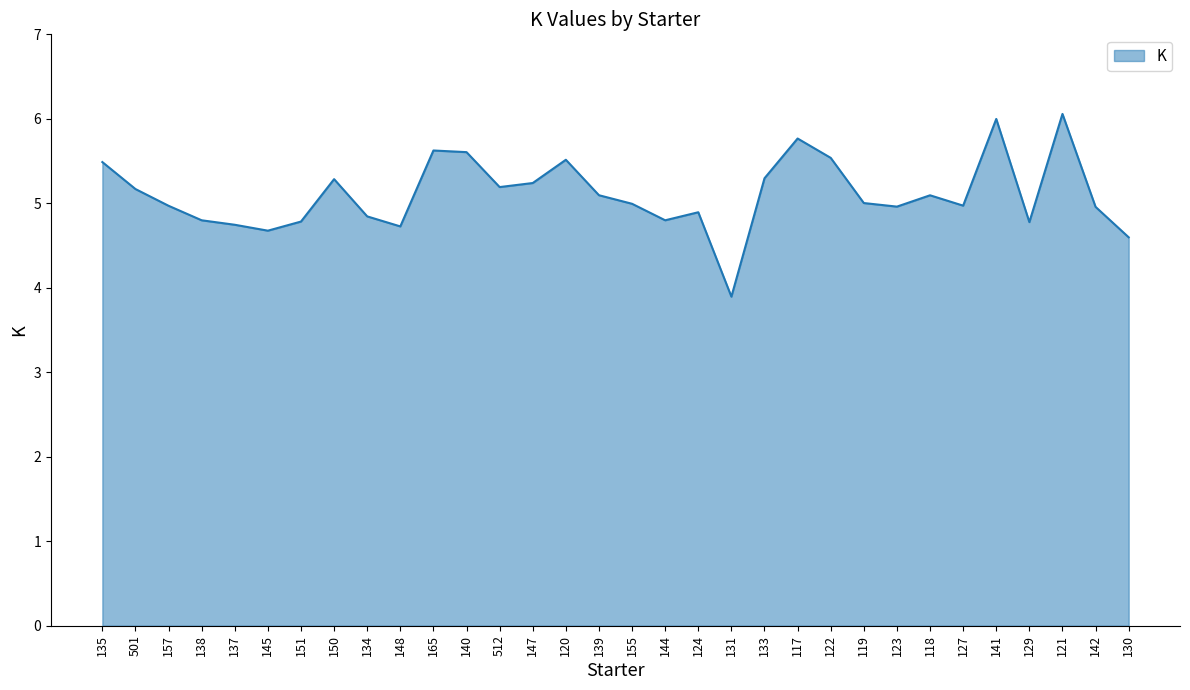

How many lines are shown in the chart?

1